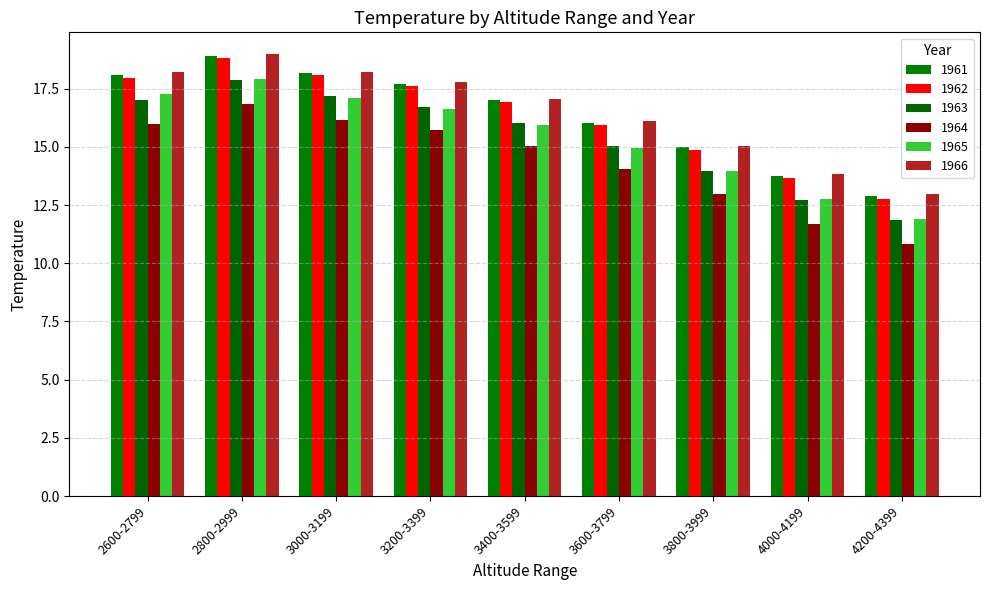

What is the maximum value shown in the chart?

19.0